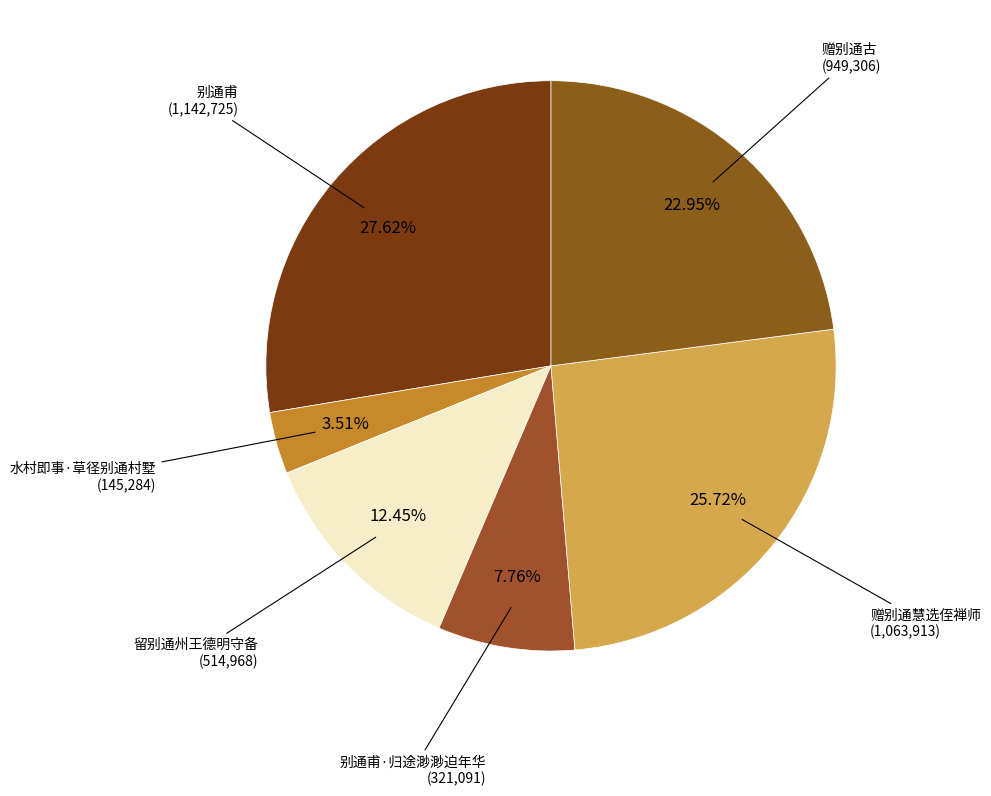

Count the number of slices in the pie.

6